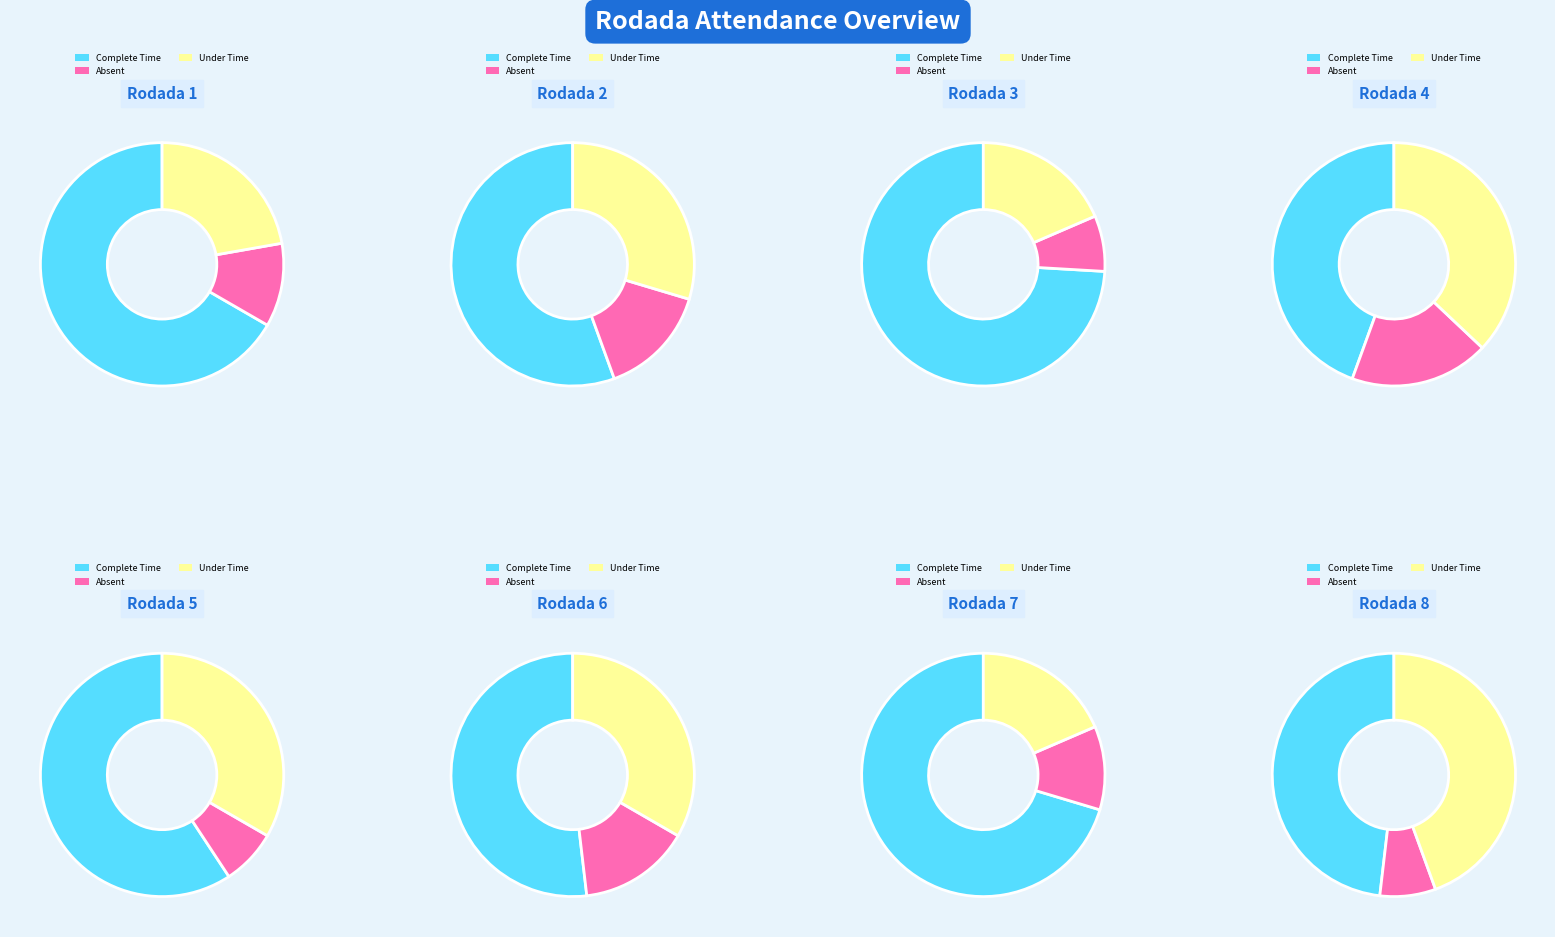

Which category has the biggest portion of the pie?

Rodada 3